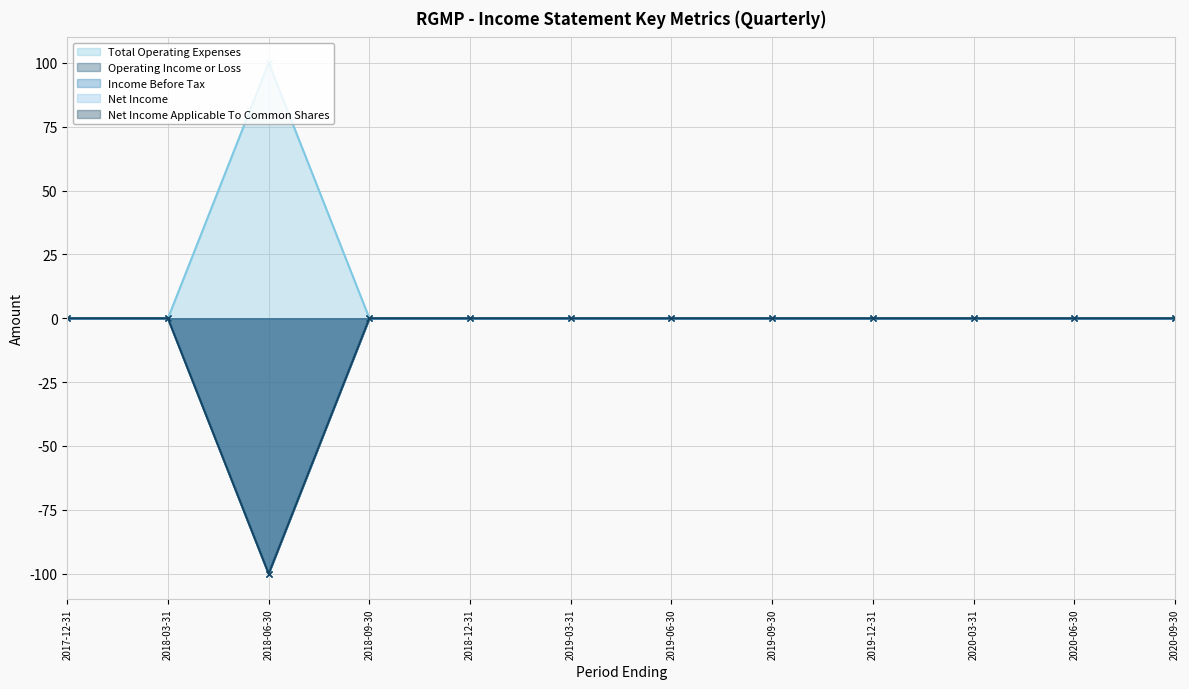

True or false: Total Operating Expenses and Net Income cross at least once.

False